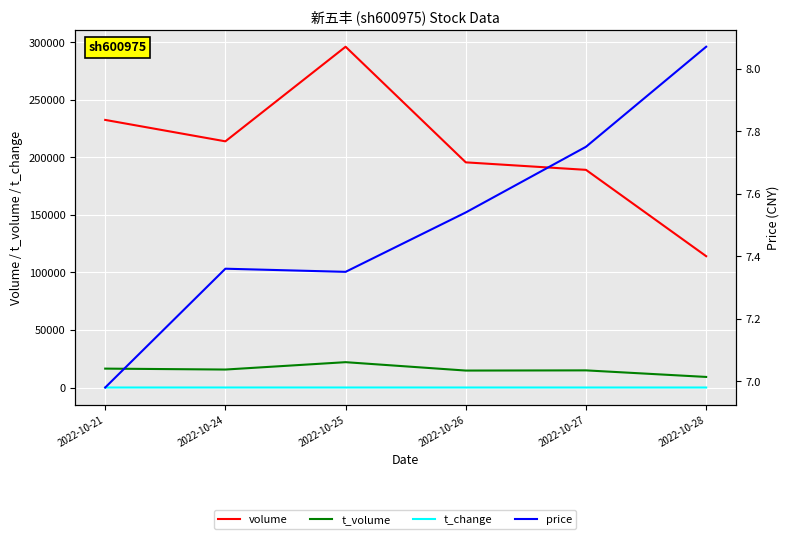

Where is the first local minimum for price?

2022-10-25